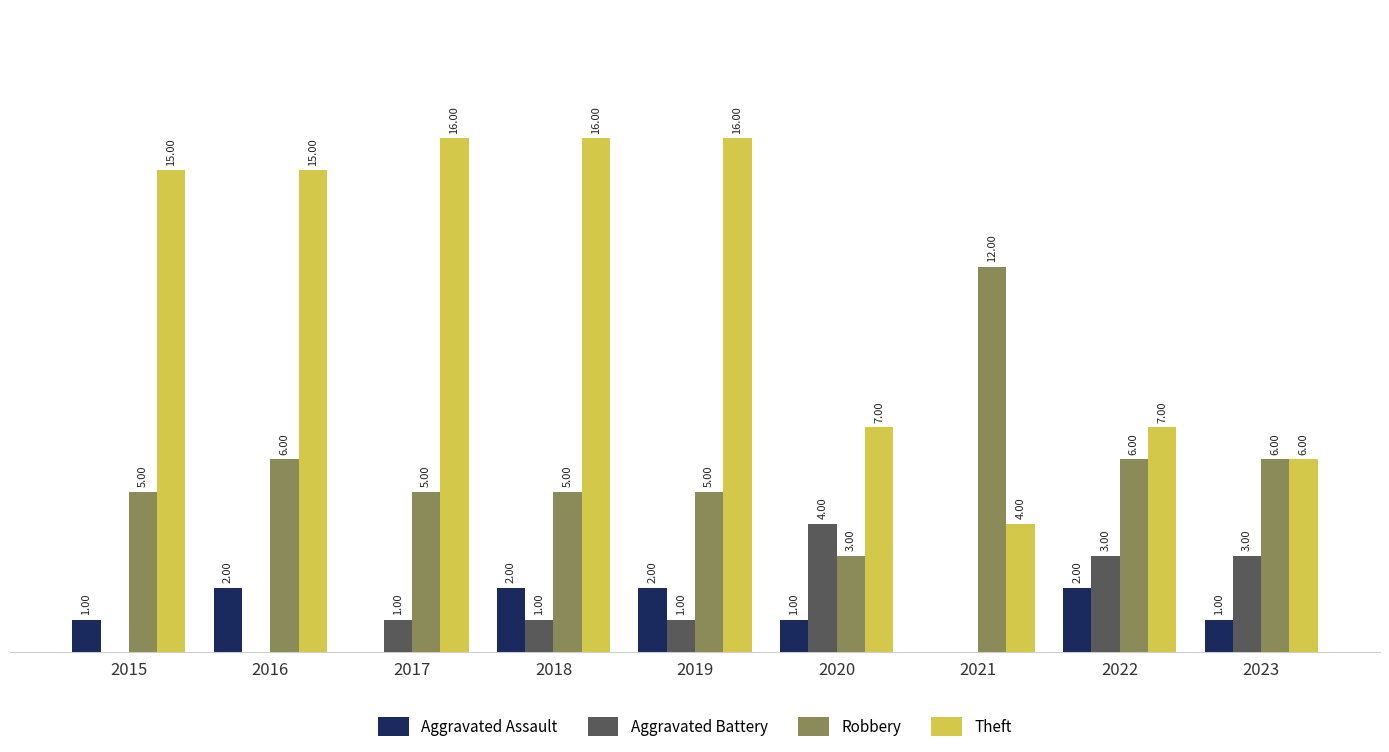

Which series has the largest total across all categories?

Theft